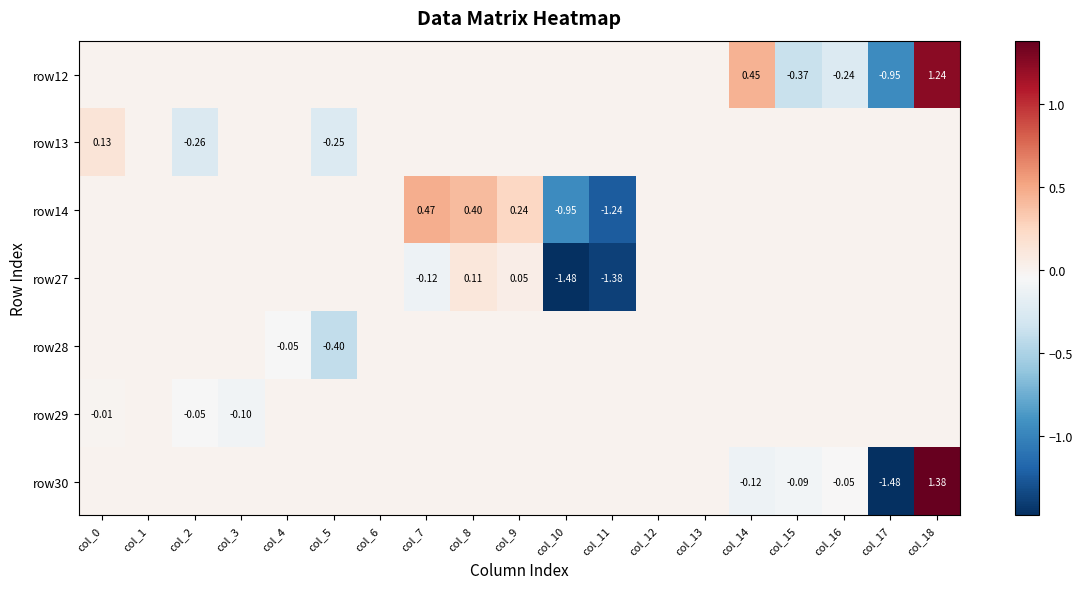

True or false: row13 has a value of -0.1 at col_5.

False